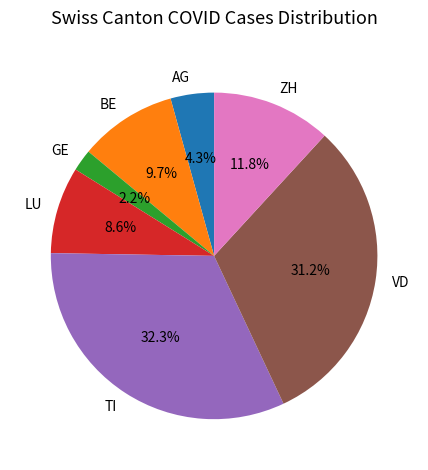

Is it true that VD is 46% of the pie?

False